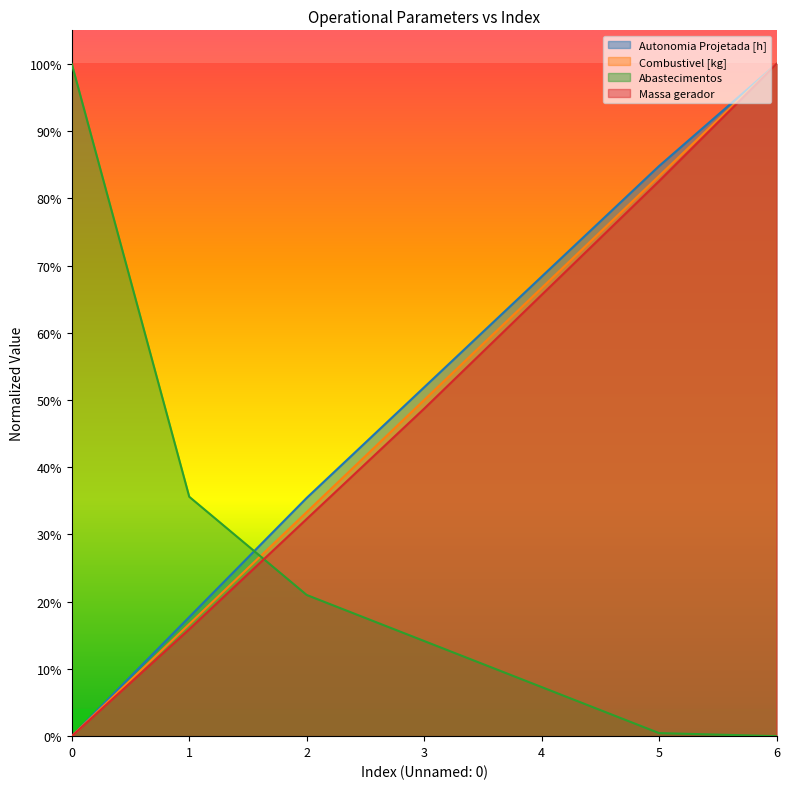

What are all the series names shown in the legend?

Autonomia Projetada [h], Combustivel [kg], Abastecimentos, Massa gerador